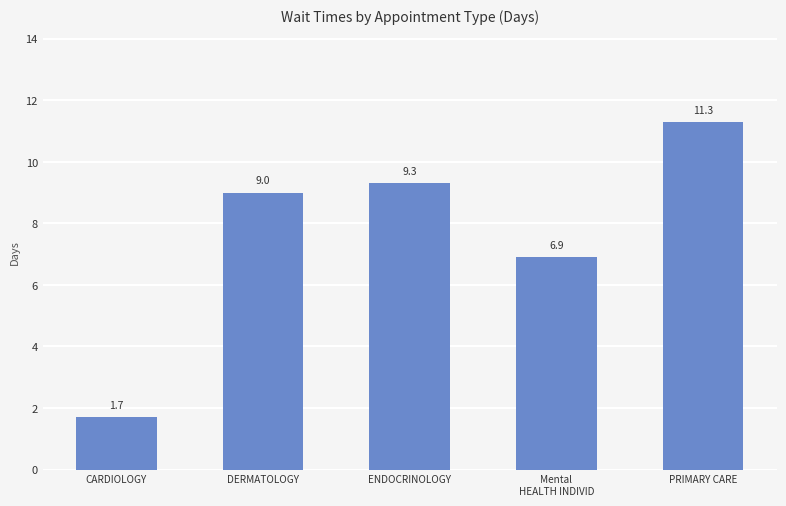

What is the difference between the maximum and minimum values?

9.6